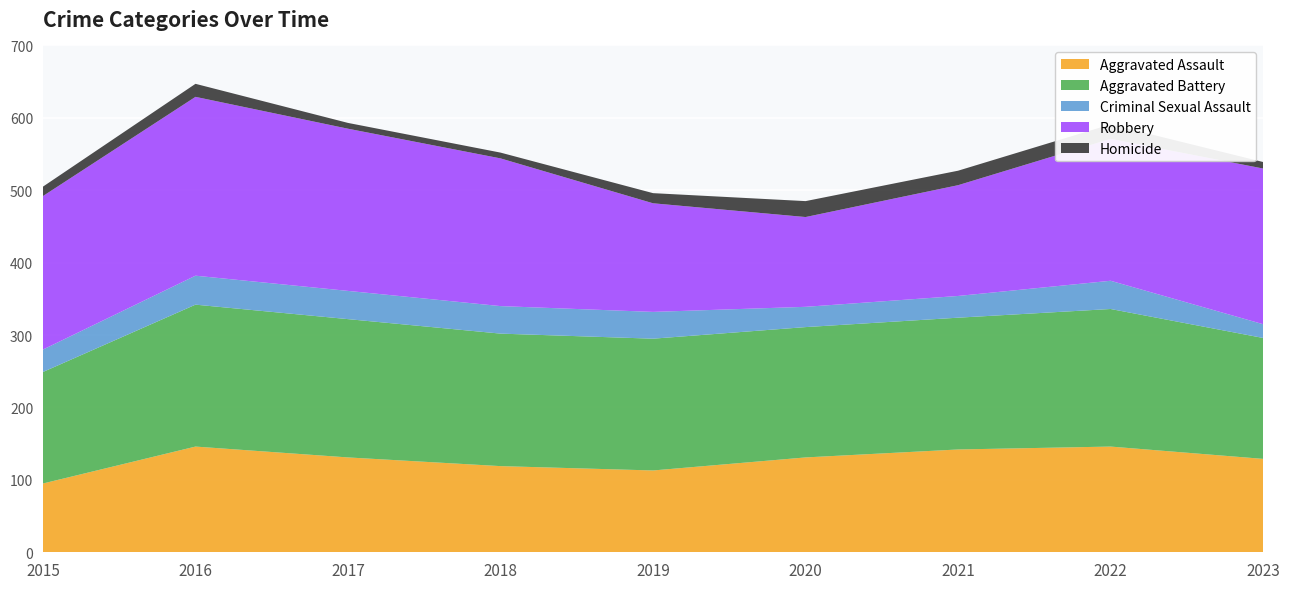

Reading left to right, what are all the values shown in this chart?

Aggravated Assault: 95	146	131	119	113	131	142	146	129
Aggravated Battery: 154	196	191	183	182	180	182	190	167
Criminal Sexual Assault: 31	40	39	38	37	28	30	39	19
Robbery: 212	247	224	204	150	124	153	196	215
Homicide: 13	18	8	8	14	22	20	20	9